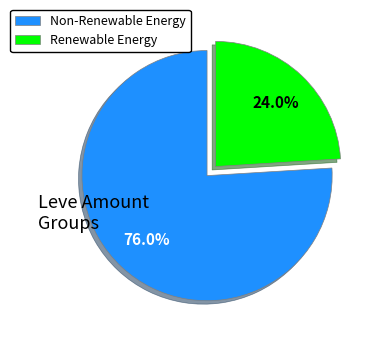

Do Renewable Energy and Non-Renewable Energy together represent more than half of the pie?

Yes